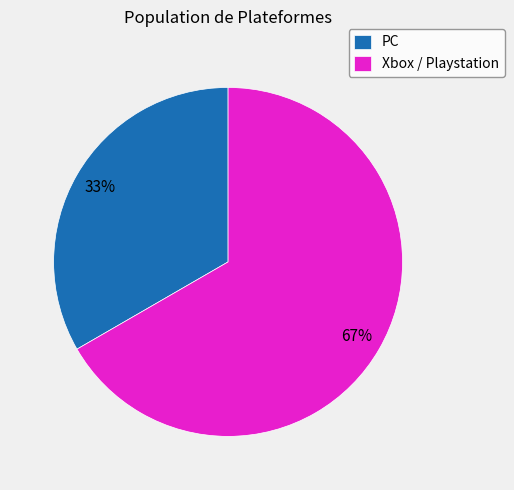

To the nearest percent, what is the combined percentage of PC and Xbox / Playstation?

100%